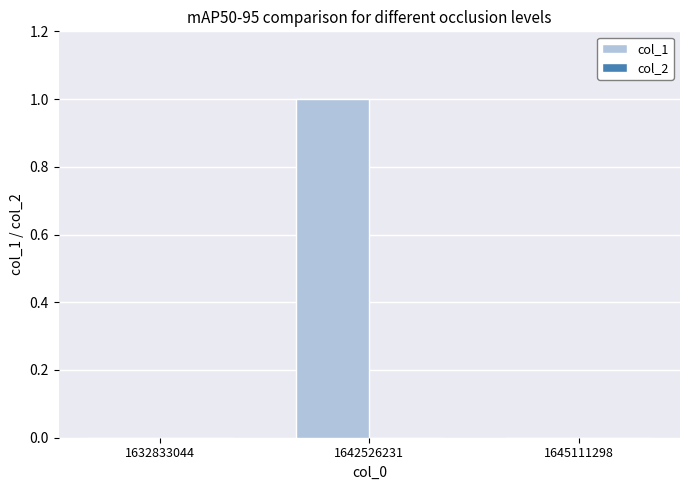

Are the bars horizontal?

No